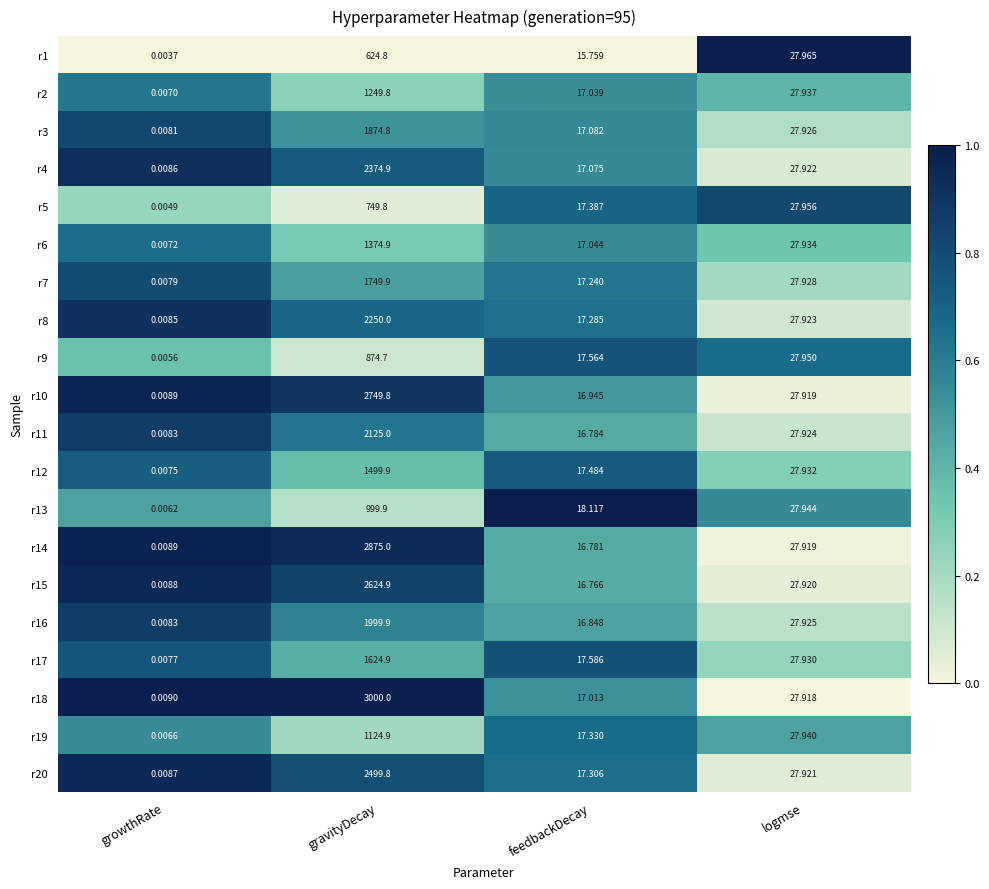

At which label does r2 first exceed 27?

gravityDecay